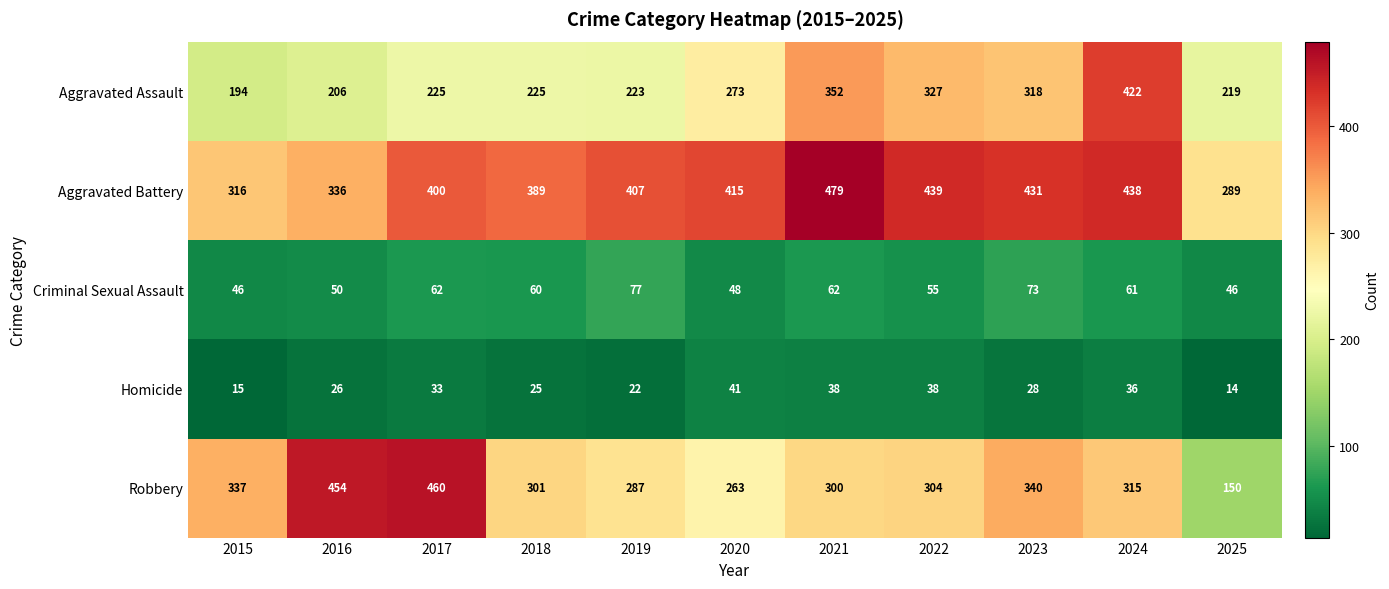

What is the difference between the second highest and second lowest values in the Homicide series?

23